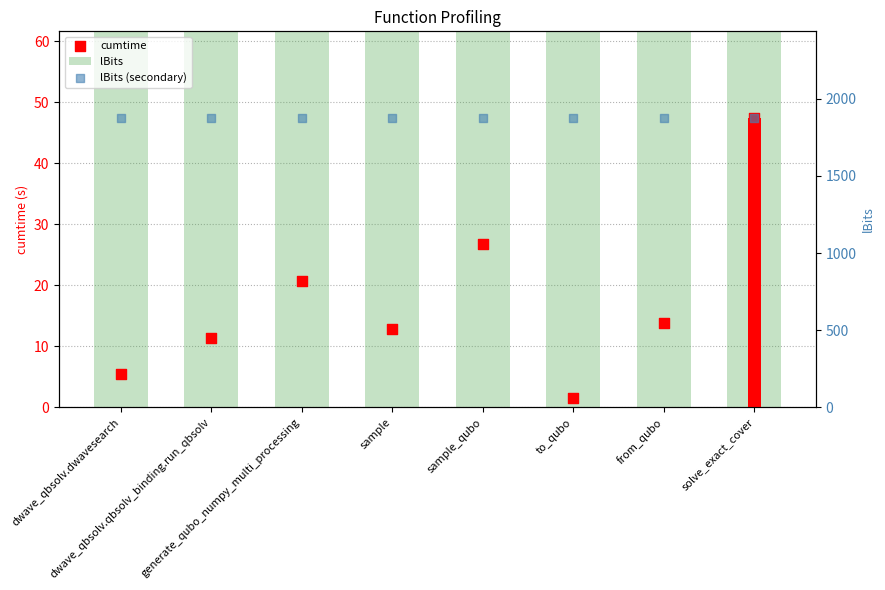

Which series has the largest total across all categories?

lBits